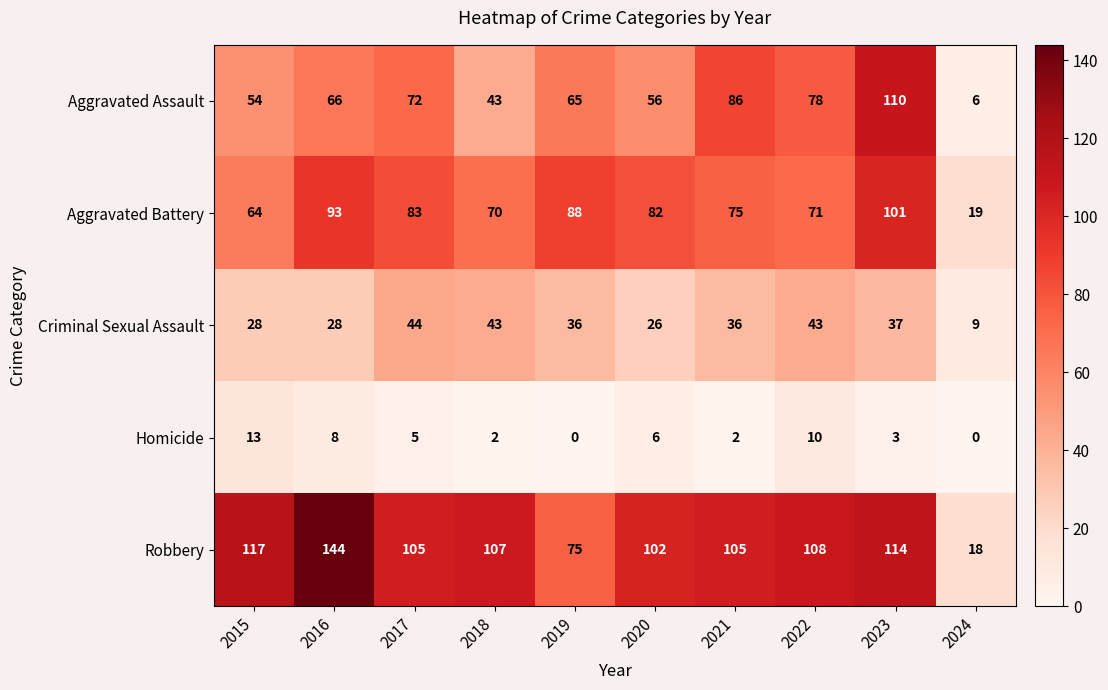

The Robbery series shows 102 at 2020. True or false?

True